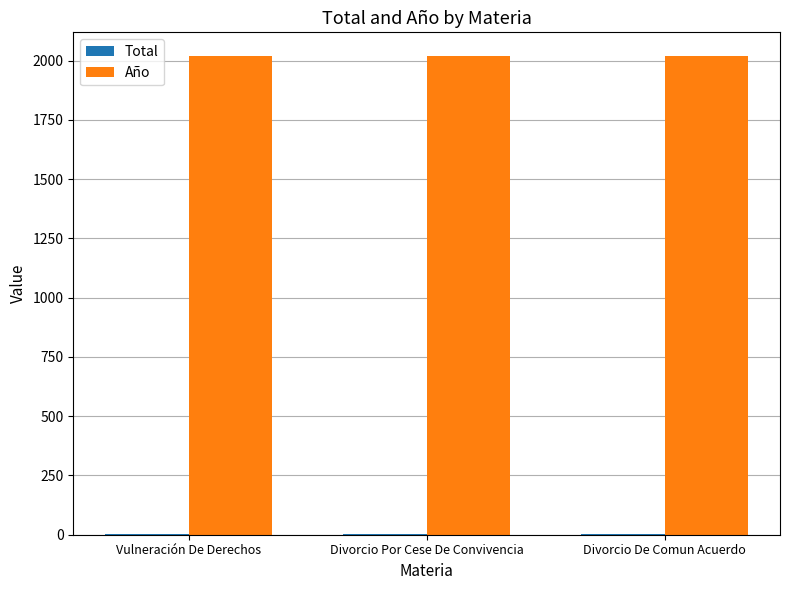

What is the greatest value displayed?

2018